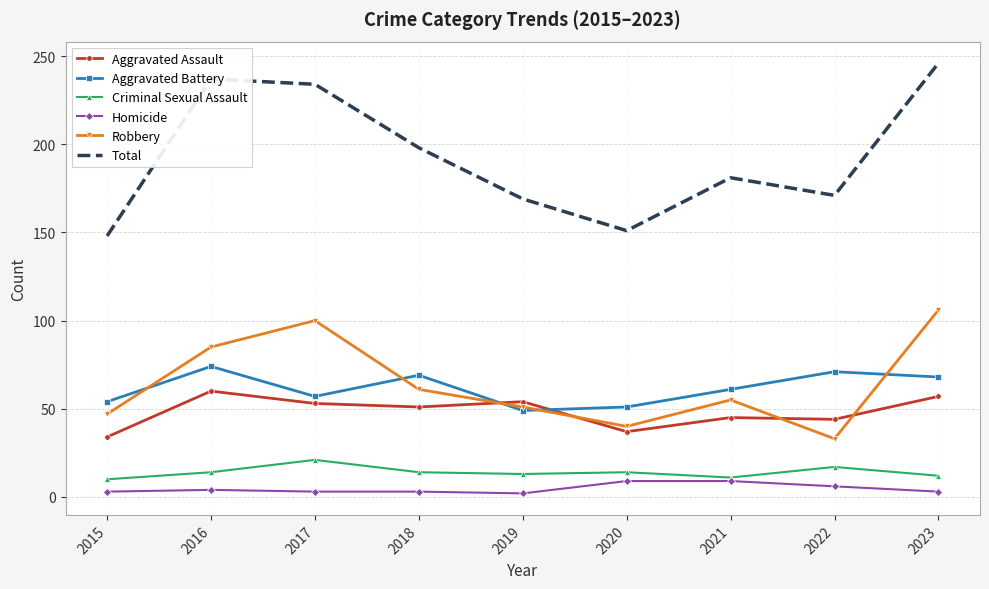

Is it true that Total equals 169 at 2019?

True